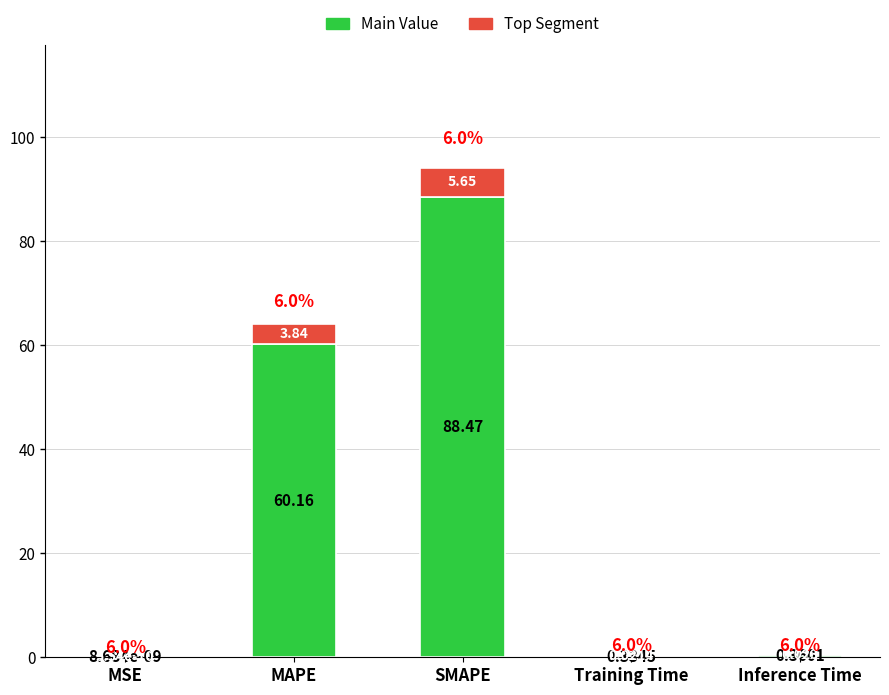

Are the bars grouped side by side (vs. stacked)?

No